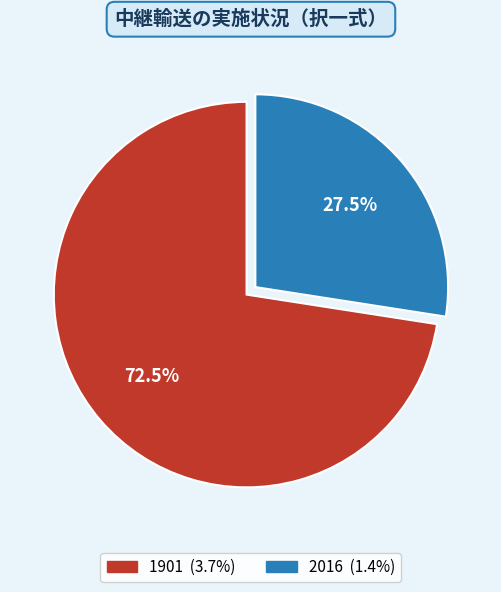

What is the ratio of the value at 2016 to the value at 1901?

0.4